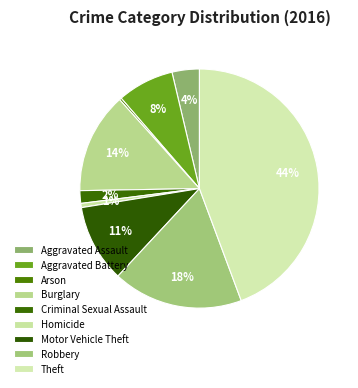

Combined, what portion of the pie is Arson and Aggravated Battery?

8.0%